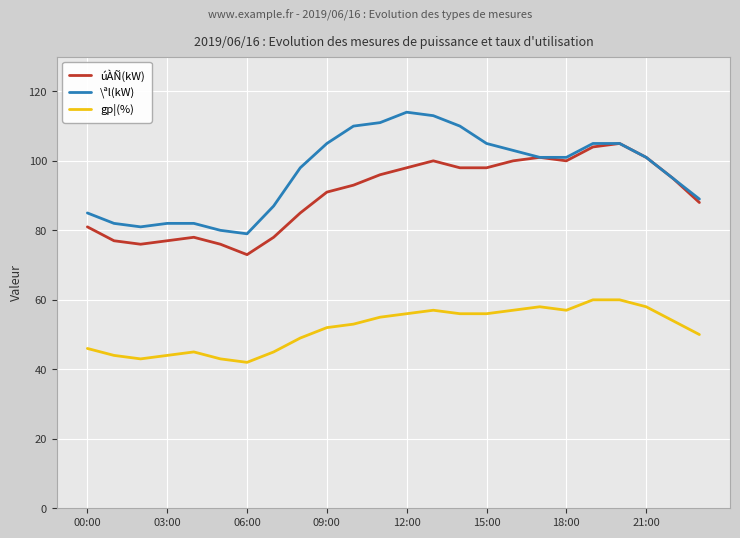

True or false: gp¦(%) and úÀÑ(kW) cross at least once.

False